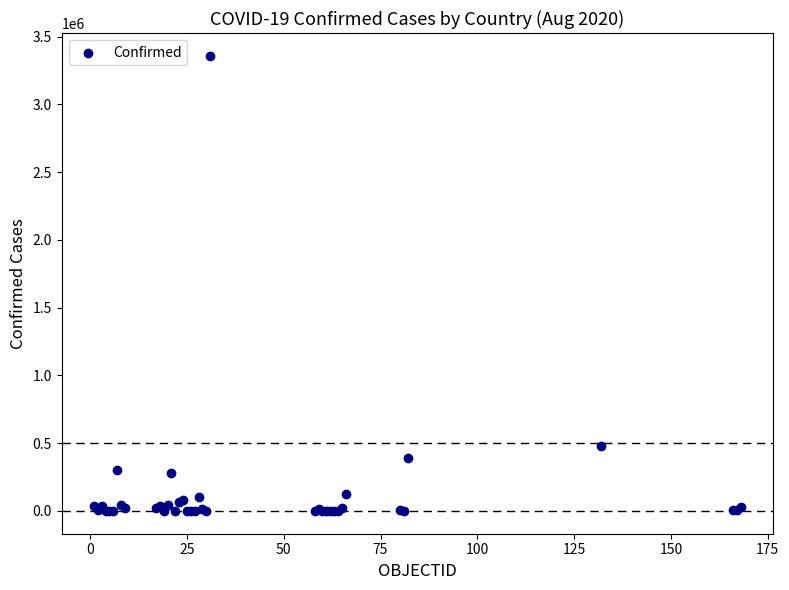

What Y value in the scatter plot is closest to 1679831?

476660